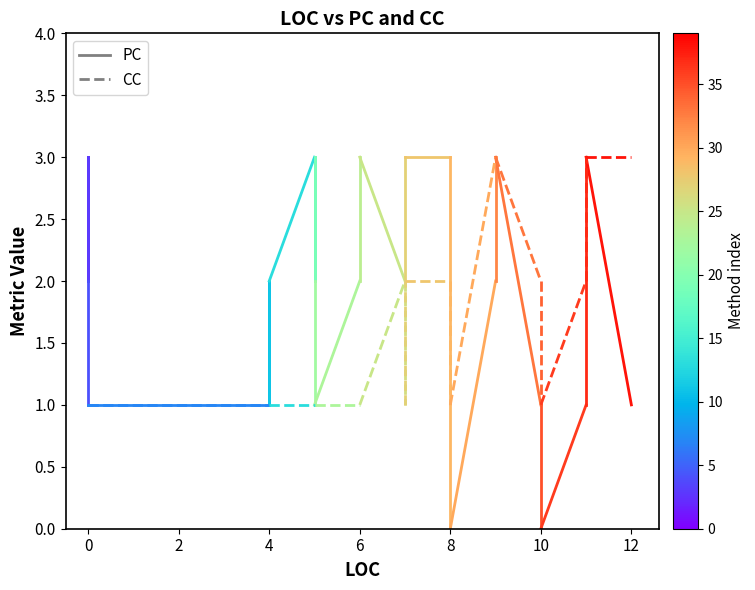

Which series has the widest spread of values?

PC